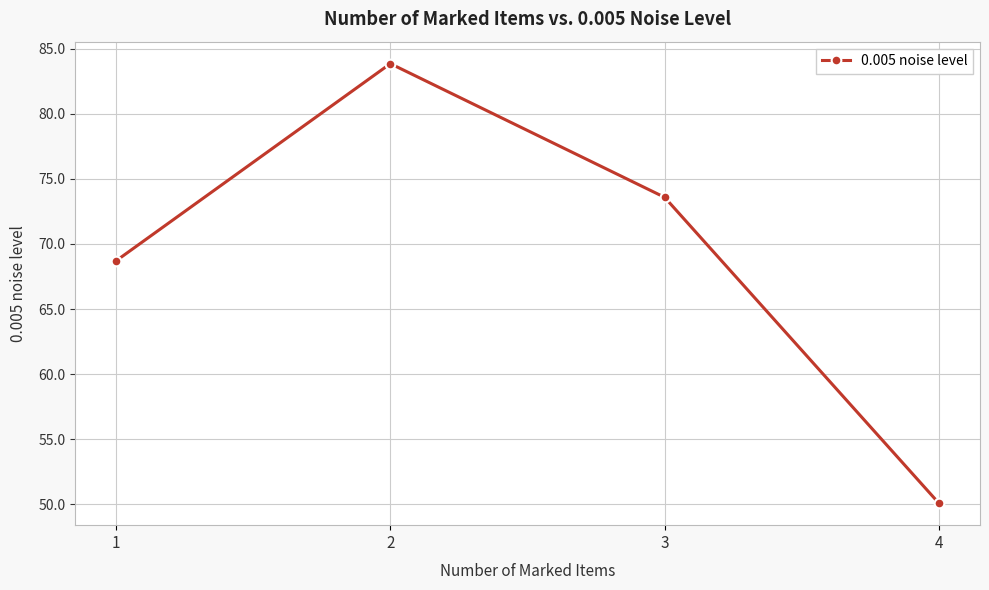

List the labels in order of value, largest first.

2, 3, 1, 4